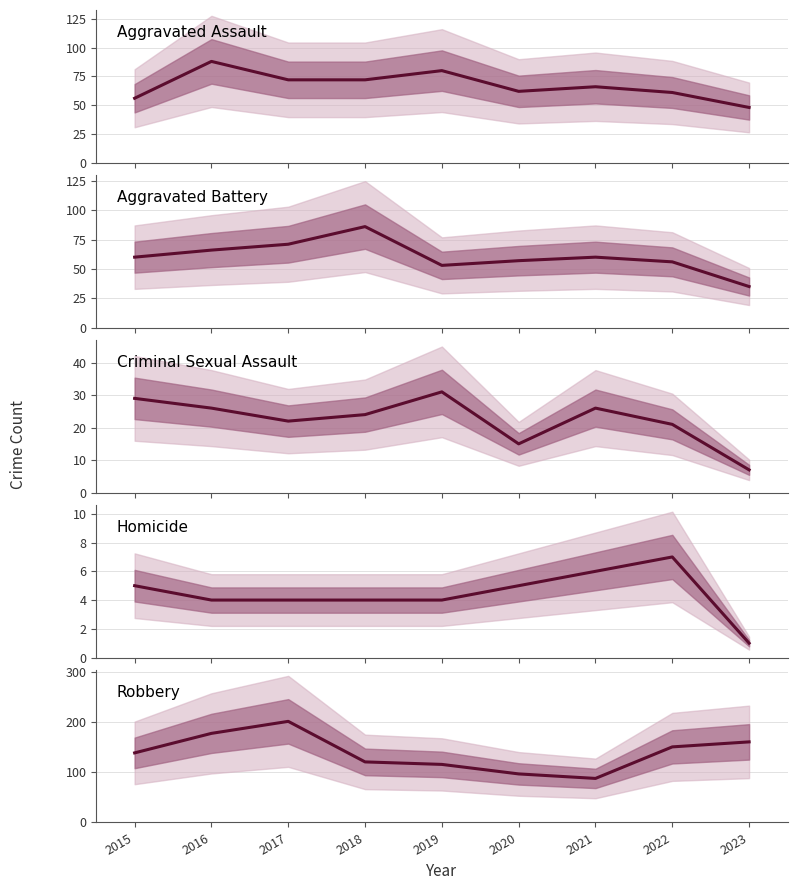

The value of Robbery at 2021 is 88. True or false?

True